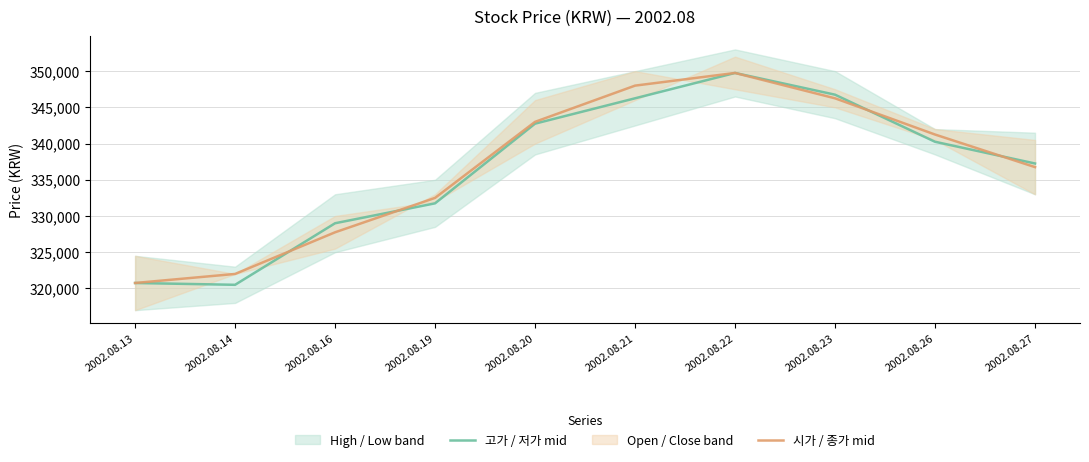

Is the value of 시가 / 종가 mid at 2002.08.26 greater than the value of 고가 / 저가 mid at 2002.08.23?

No